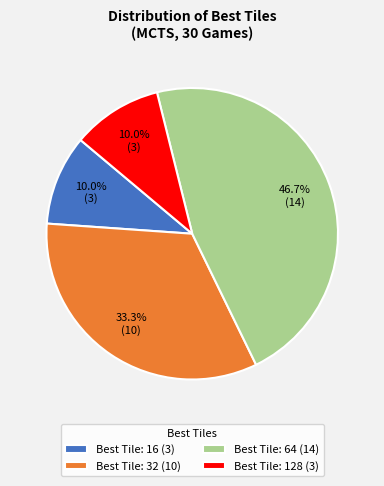

Does any single category account for the majority?

No